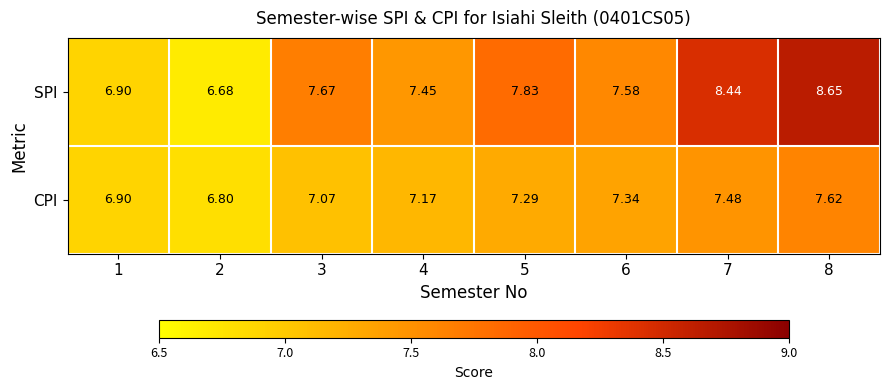

List the series in order of their peak value, highest first.

SPI, CPI